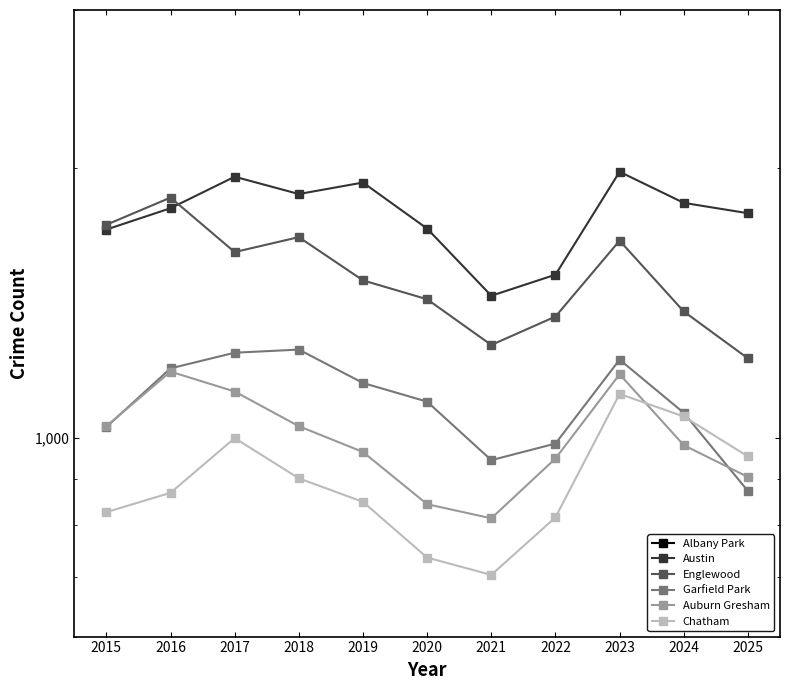

The value of Chatham at 2018 is 1261. True or false?

False